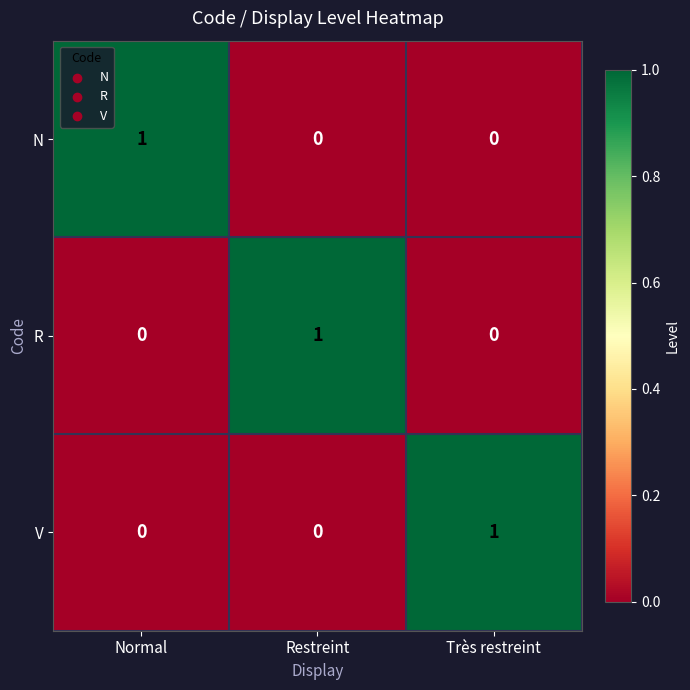

At how many categories does at least one series exceed 0?

3